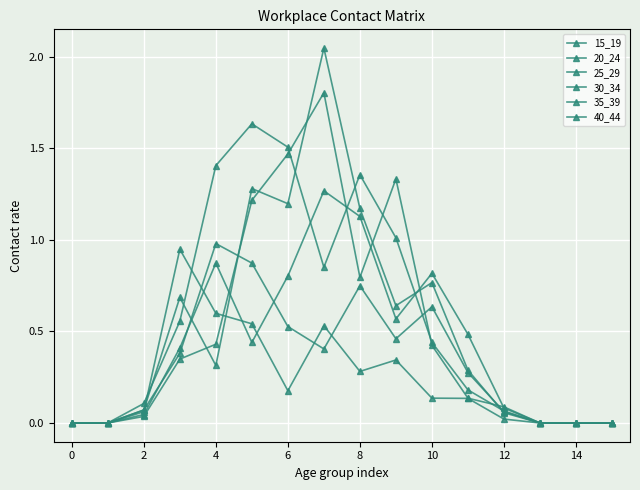

How many categories are shown in the chart?

16